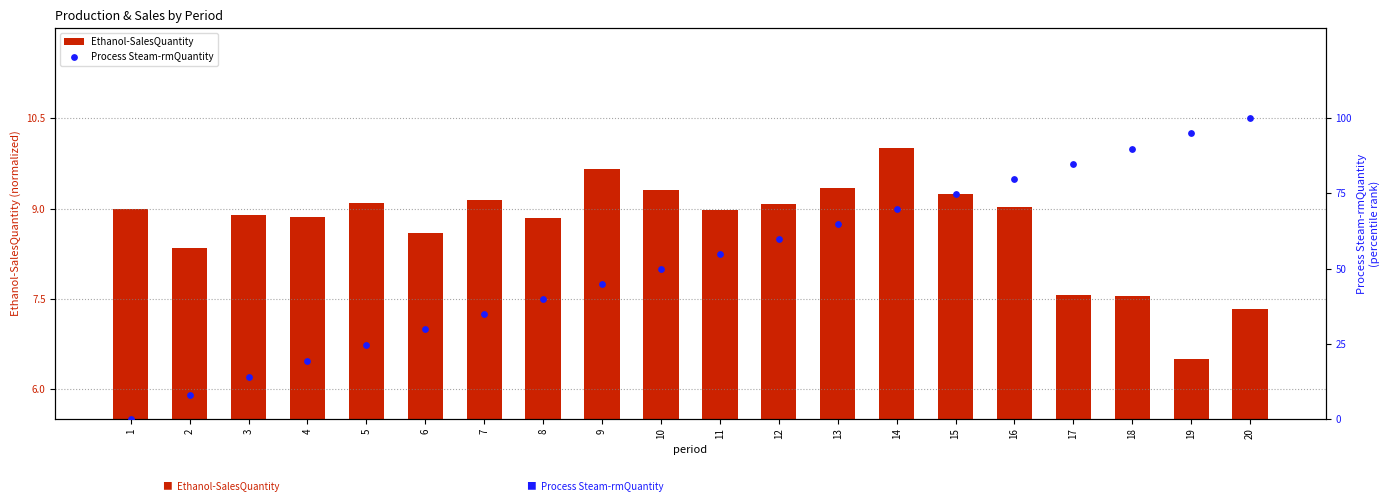

What are all the series names shown in the legend?

Ethanol-SalesQuantity, Process Steam-rmQuantity